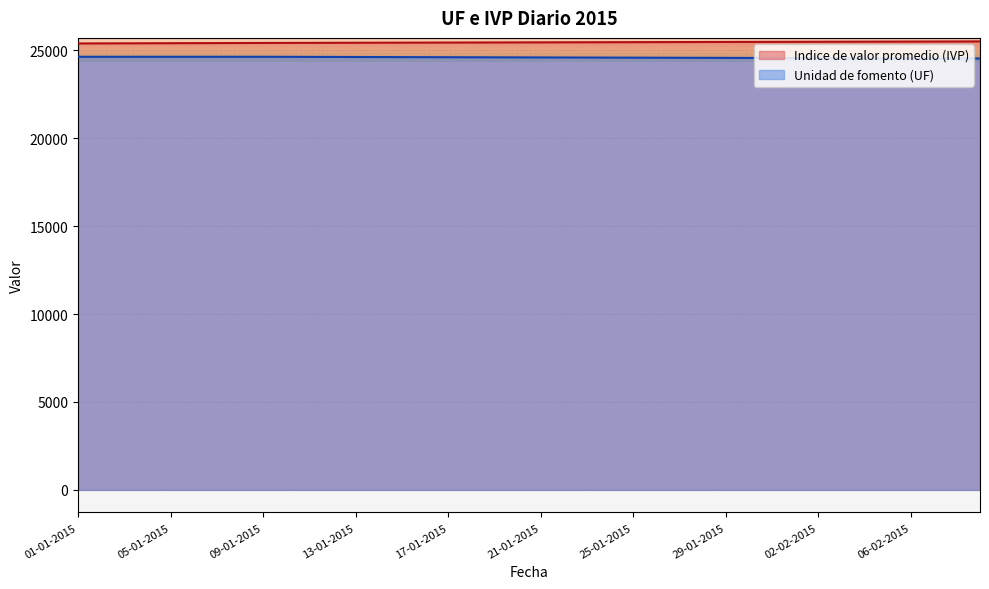

What is the maximum value for Indice de valor promedio (IVP)?

25501.0